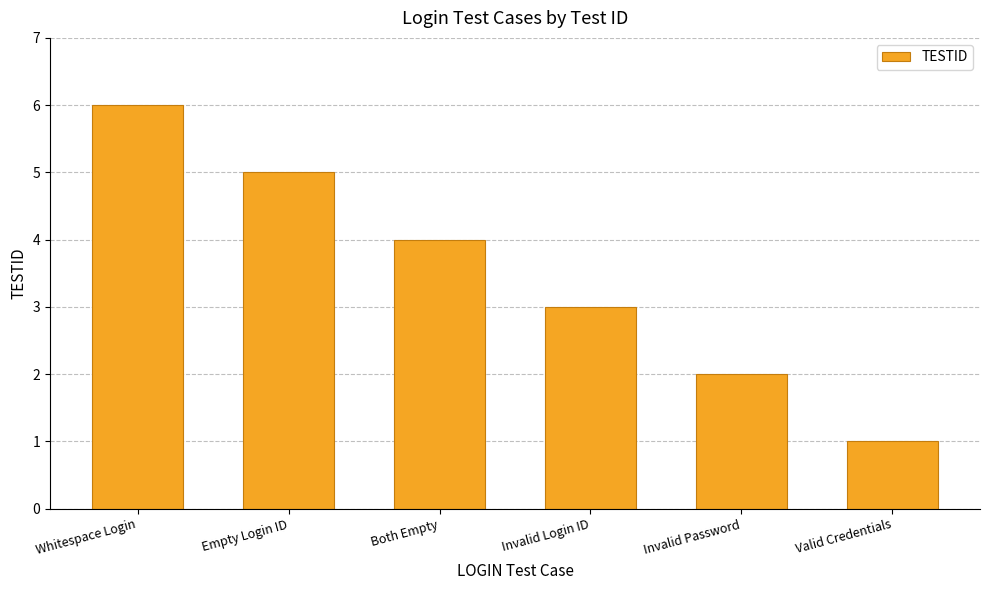

What is the value of the 5th bar from the left?

2